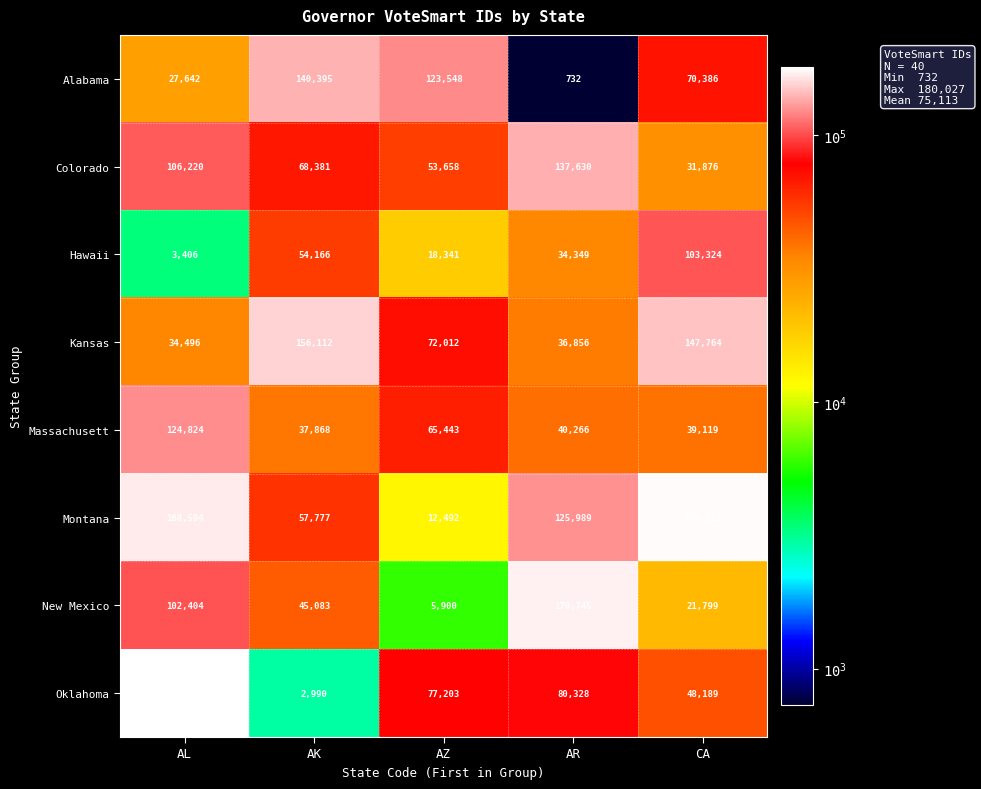

Count the Alabama values in the range 27642 to 123548.

3